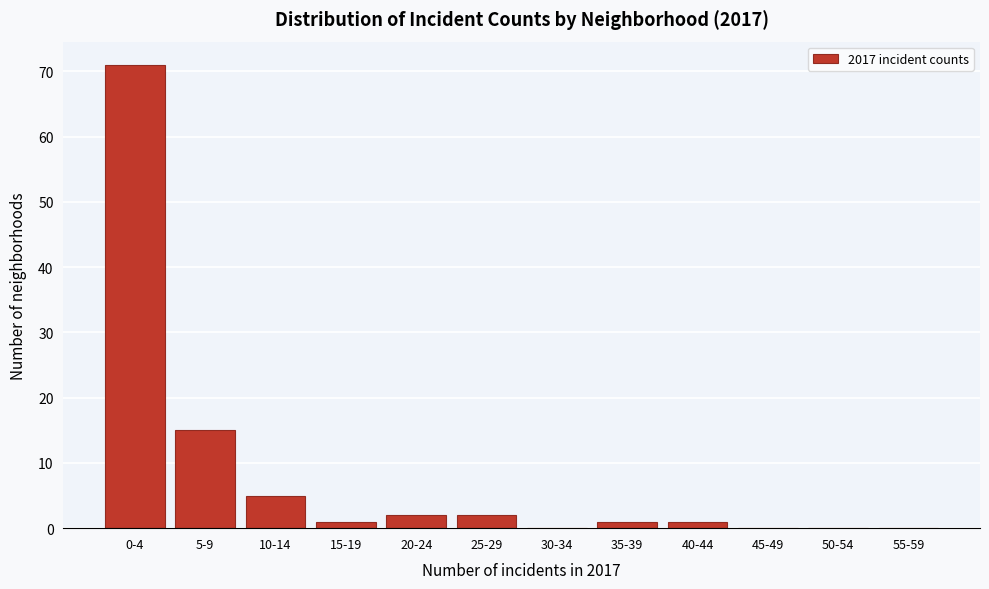

Reading left to right, extract all data points from this chart.

0-4=71	5-9=15	10-14=5	15-19=1	20-24=2	25-29=2	30-34=0	35-39=1	40-44=1	45-49=0	50-54=0	55-59=0